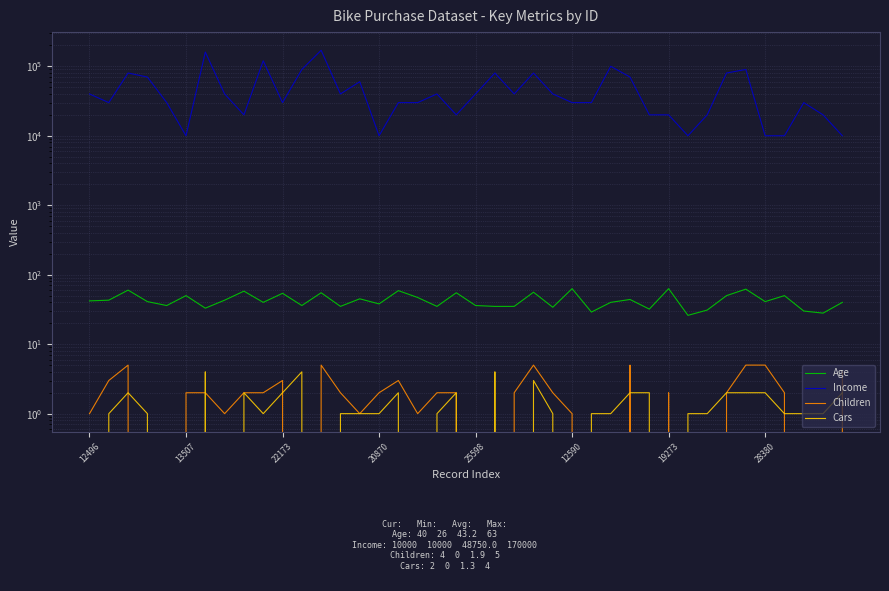

Count the Cars values in the range 1 to 2.

26